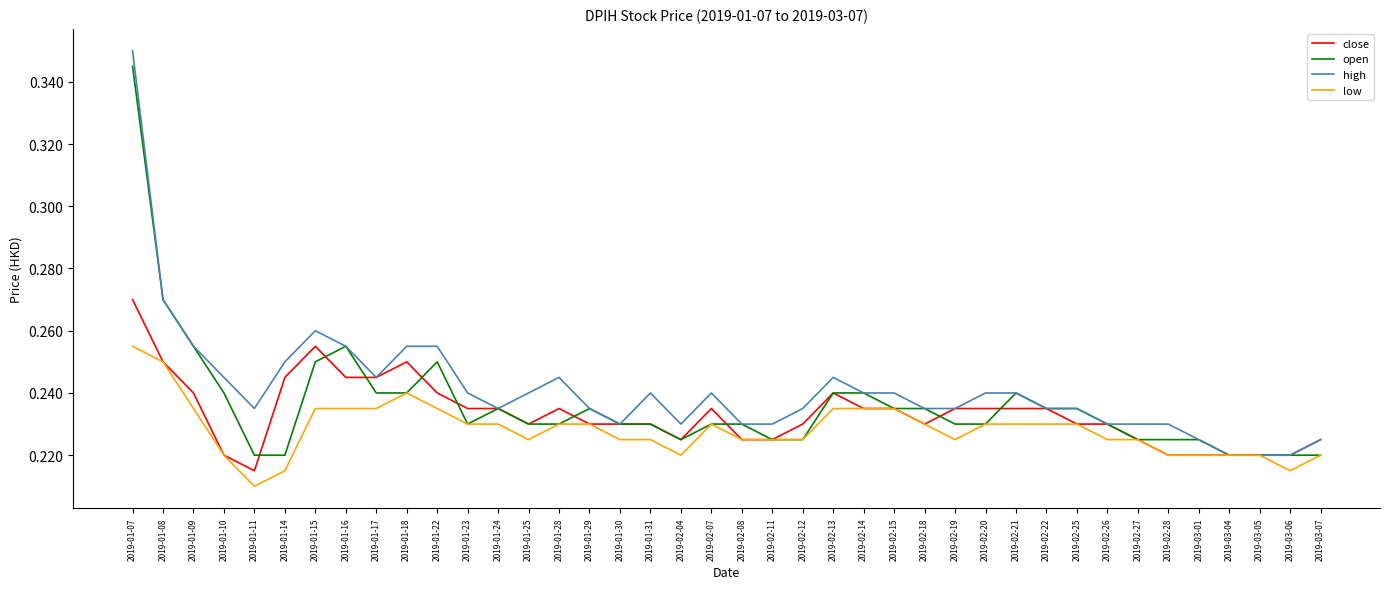

What is the total value across all series at 2019-01-28?

0.9